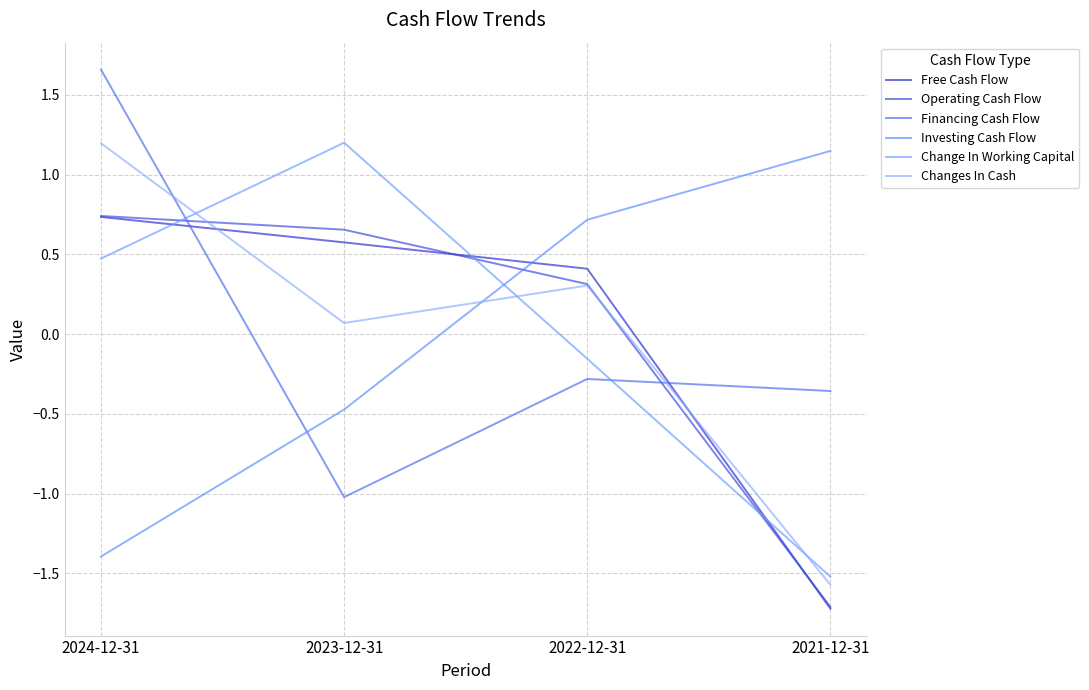

What is the difference between the Change In Working Capital values at 2021-12-31 and 2024-12-31?

2.0